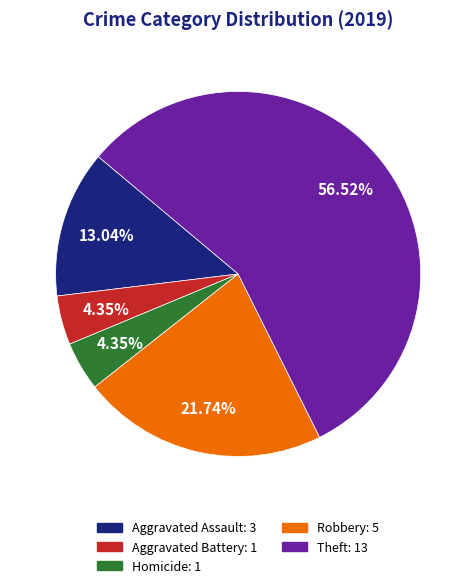

Is there a majority slice in this chart?

Yes